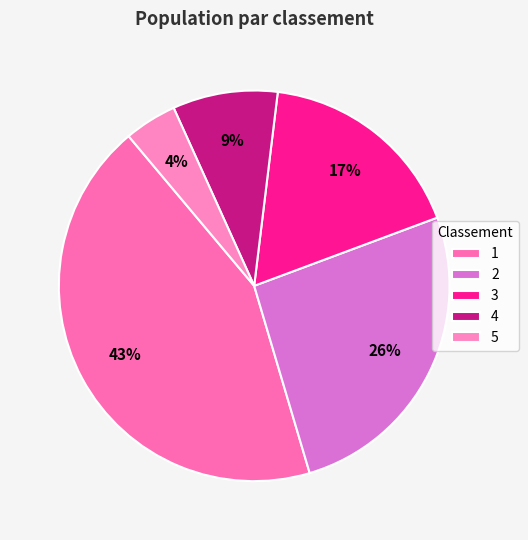

To the nearest percent, what is the difference between the 3 and 5 slice percentages?

13%